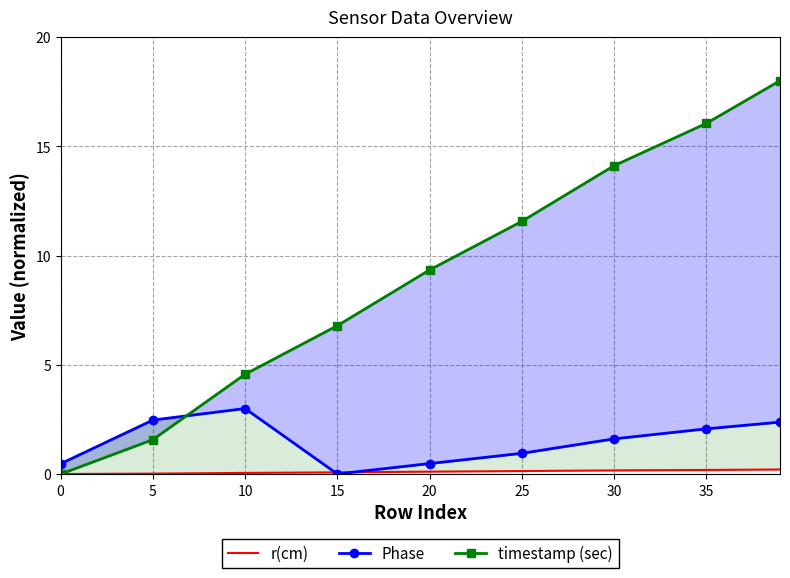

What is the maximum value shown in the chart?

18.0